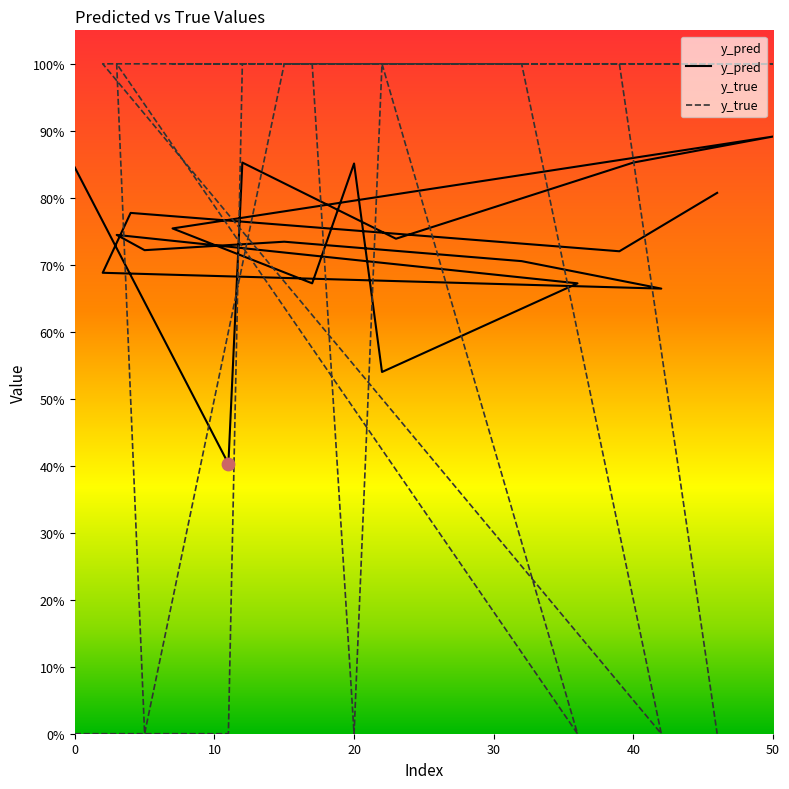

What are all the series names shown in the legend?

y_pred, y_true